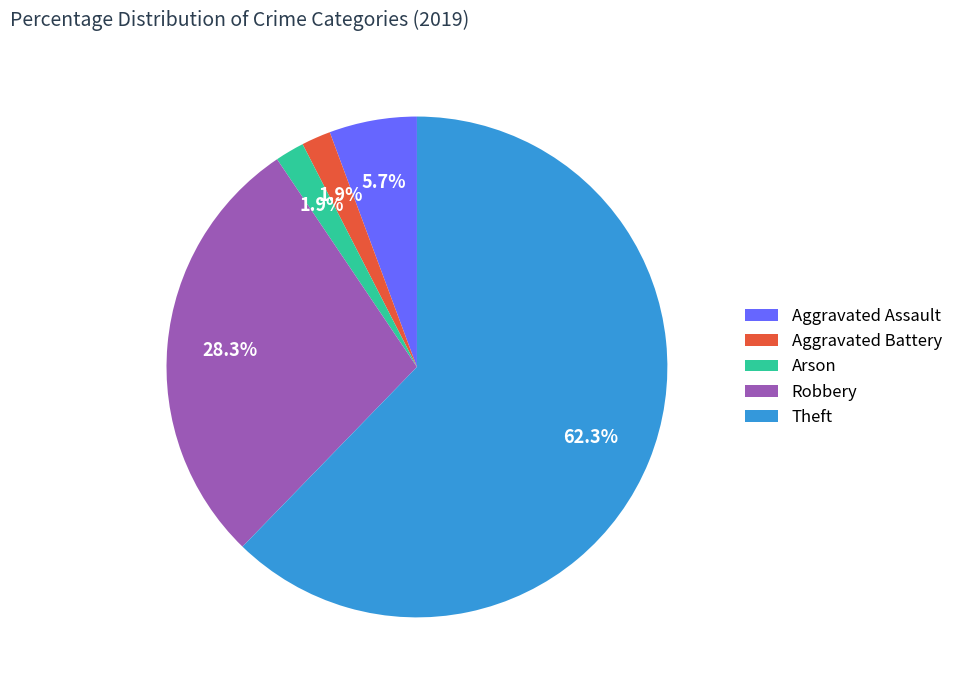

What portion of the pie excludes Aggravated Battery?

98.1%